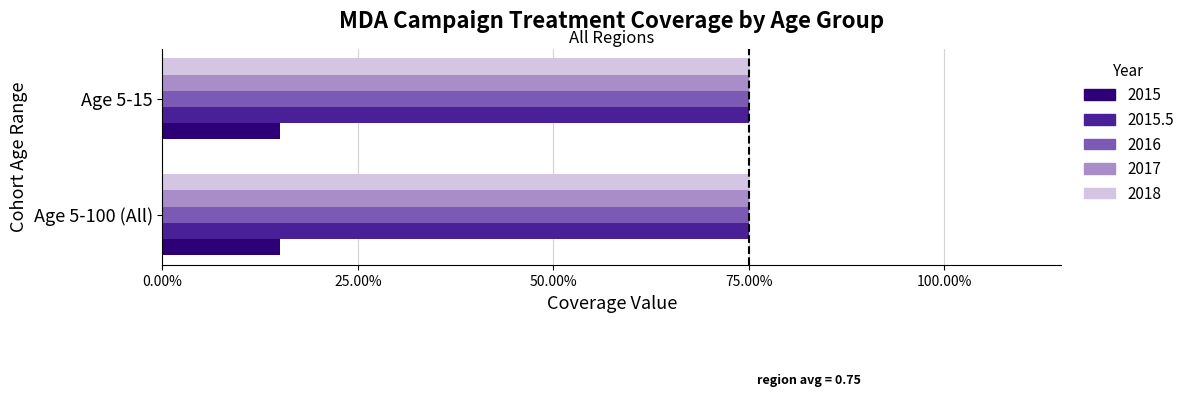

True or false: 2015.5 has a value of 0.8 at Age 5-100 (All).

True